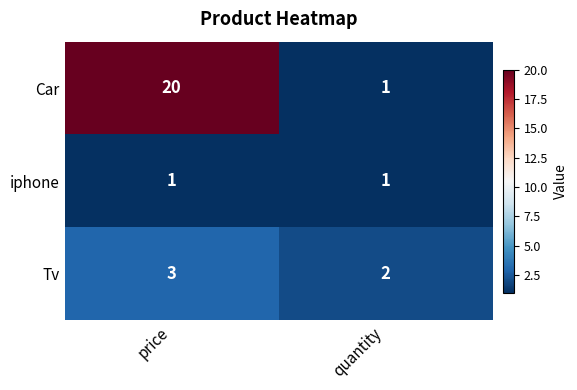

The value of Tv at price is 2. True or false?

False